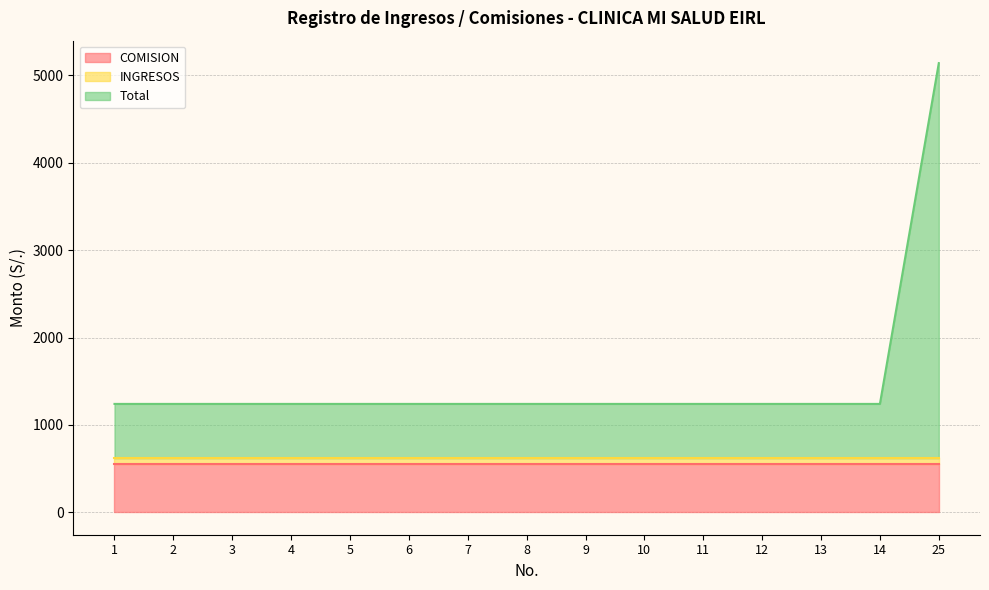

List the series in order of their peak value, lowest first.

INGRESOS, COMISION, Total